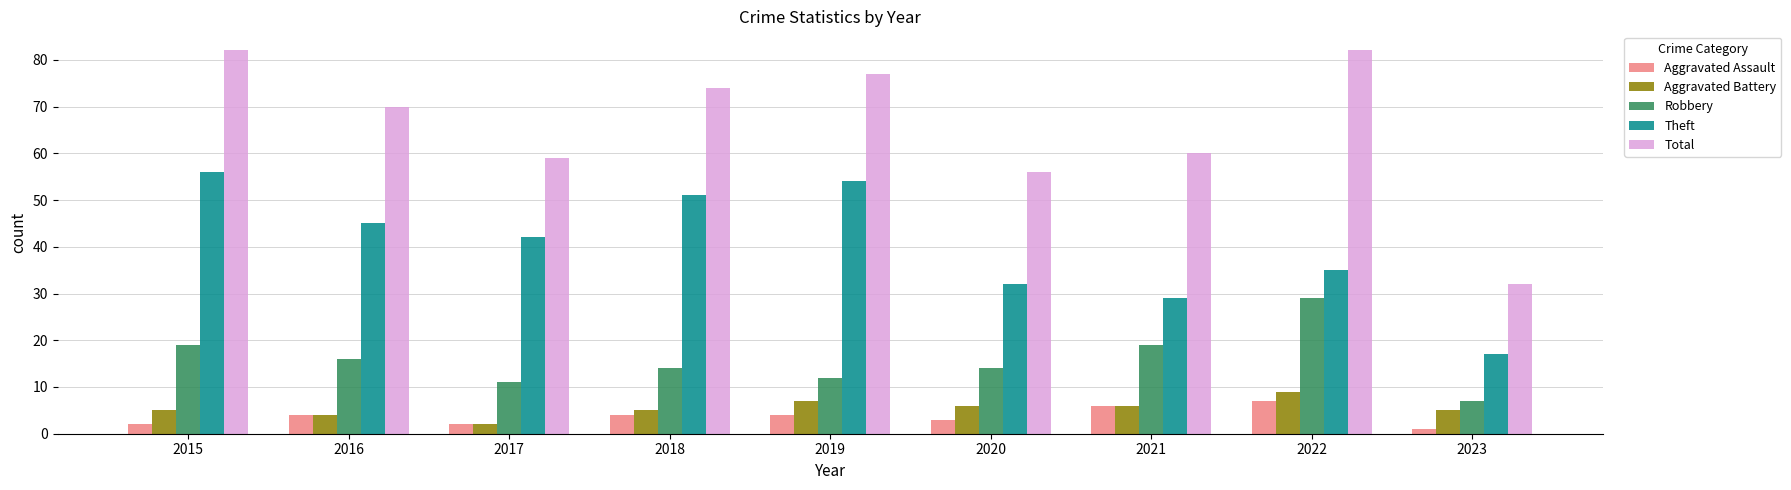

What is the difference between the Aggravated Assault values at 2016 and 2015?

2